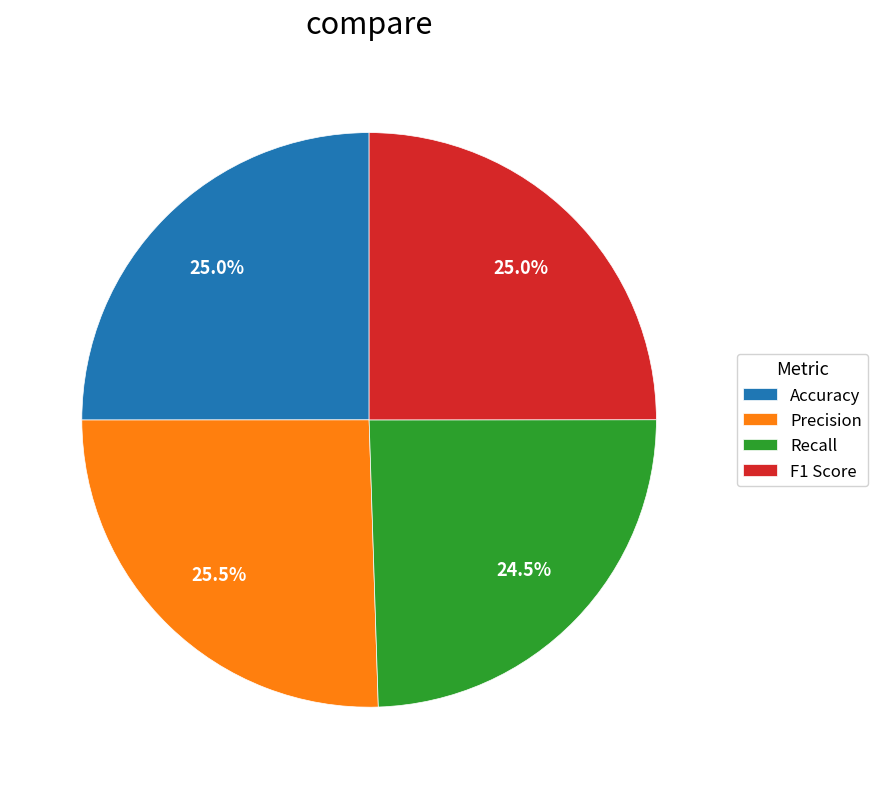

Count the number of slices in the pie.

4